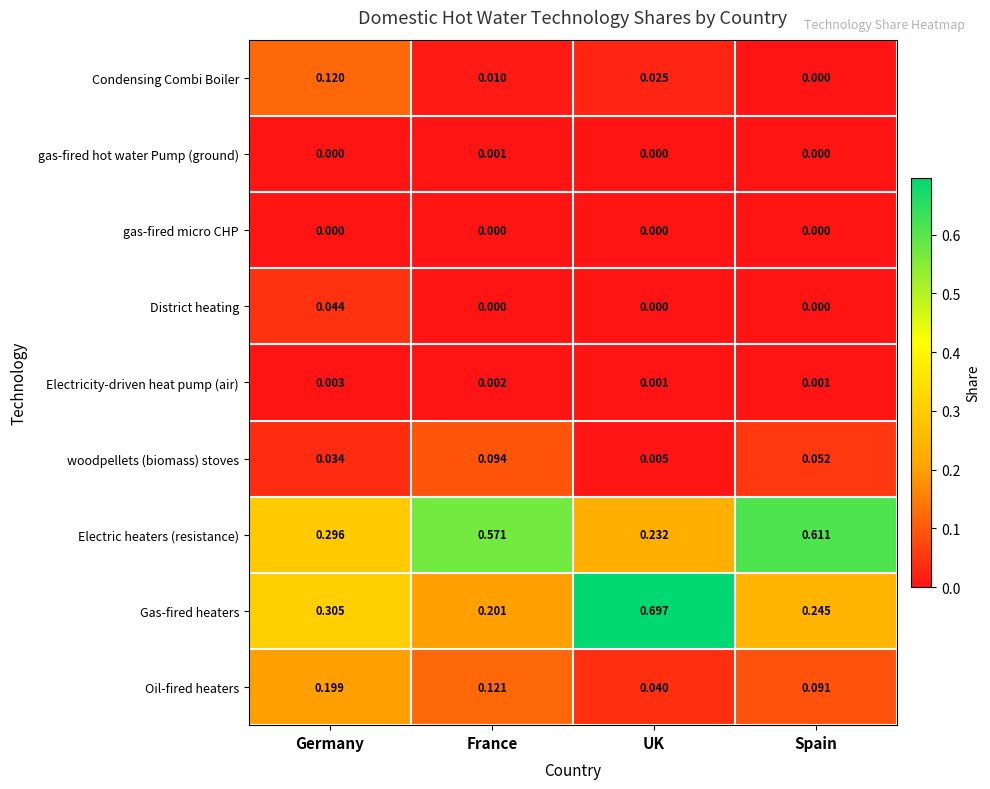

List the series in order of their peak value, highest first.

Gas-fired heaters, Electric heaters (resistance), Oil-fired heaters, Condensing Combi Boiler, woodpellets (biomass) stoves, District heating, Electricity-driven heat pump (air), gas-fired hot water Pump (ground), gas-fired micro CHP